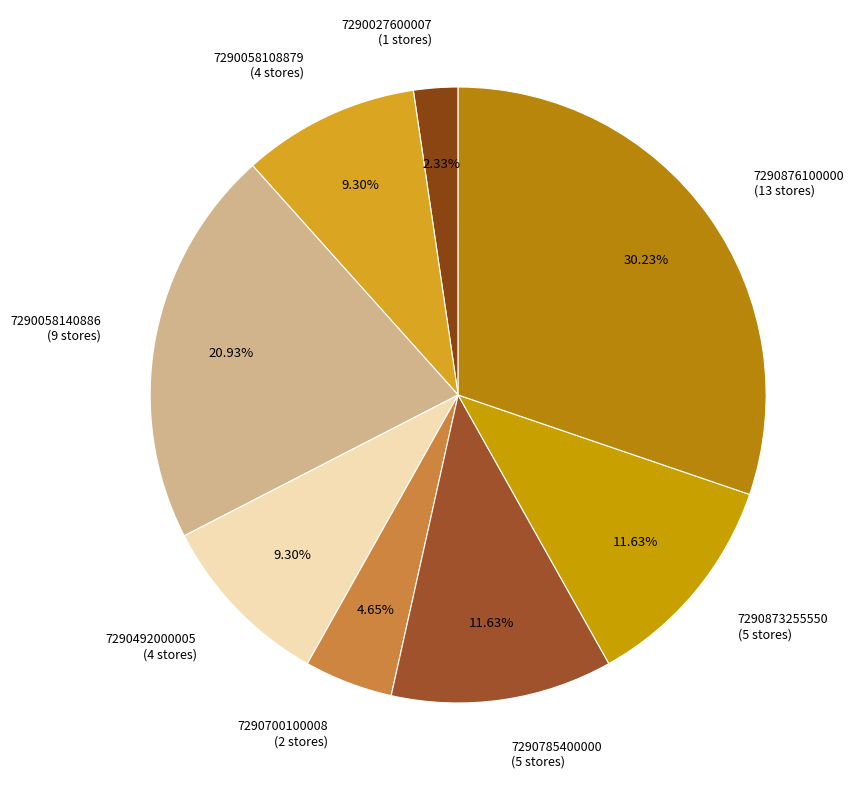

Is 7290785400000 the majority of the pie?

No